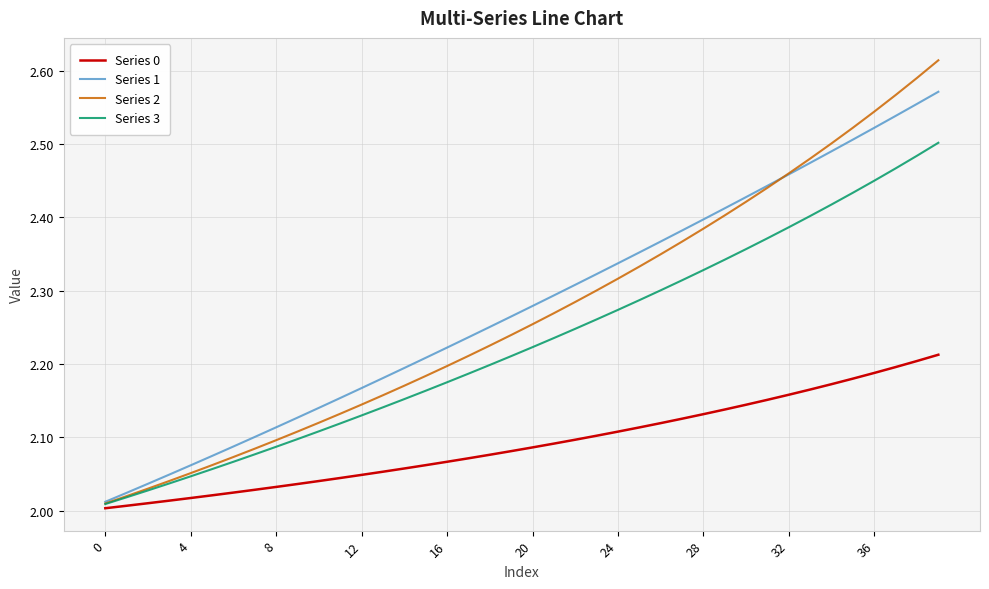

Which series has the widest spread of values?

Series 2